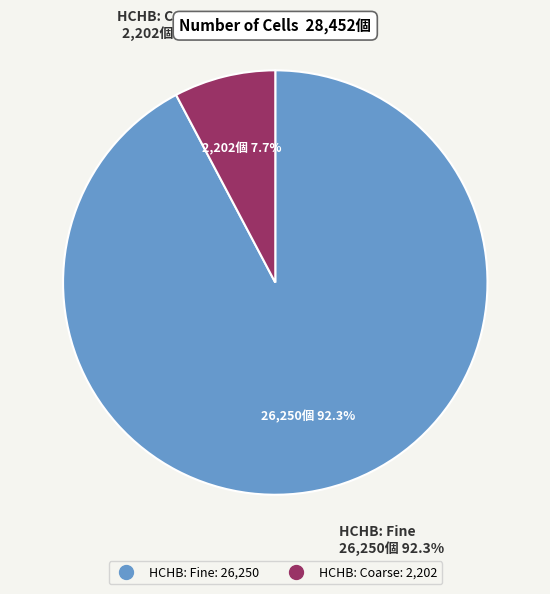

To the nearest percent, what portion does HCHB: Coarse represent?

8%